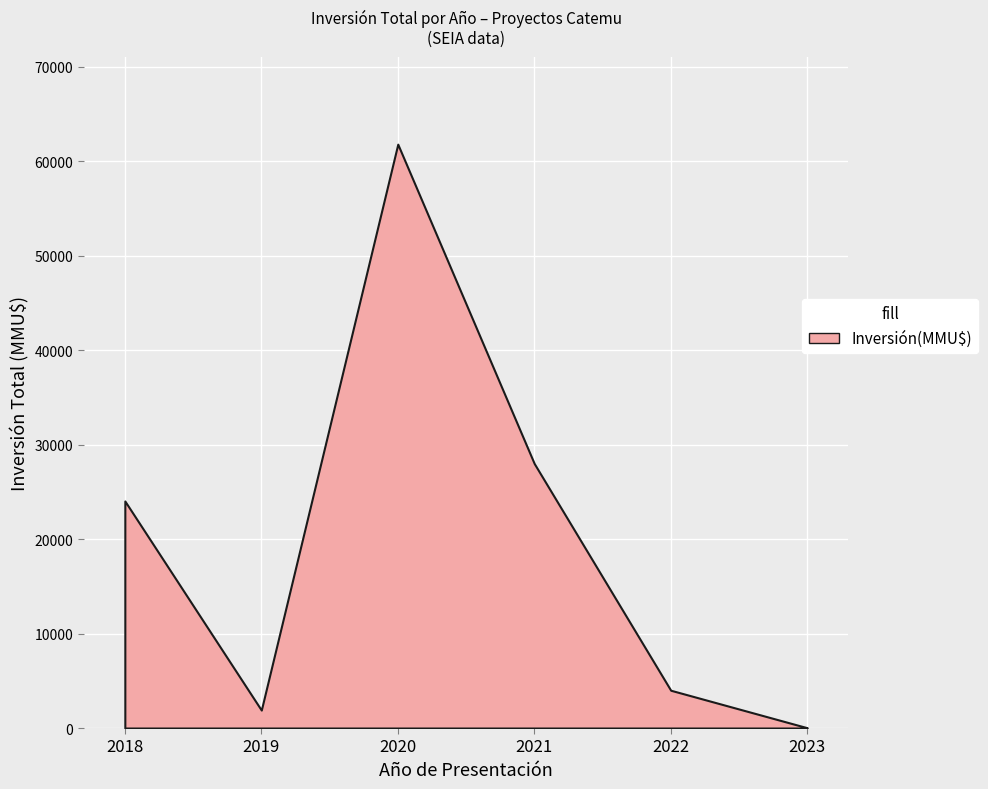

What is the maximum value shown in the chart?

61812